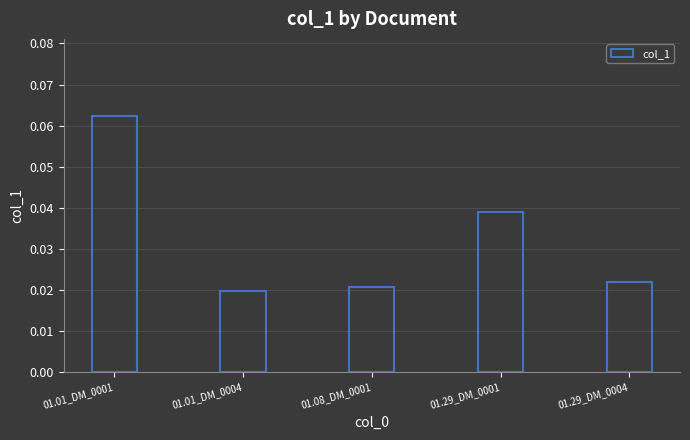

Which has a higher value, 01.01_DM_0001 or 01.01_DM_0004?

01.01_DM_0001